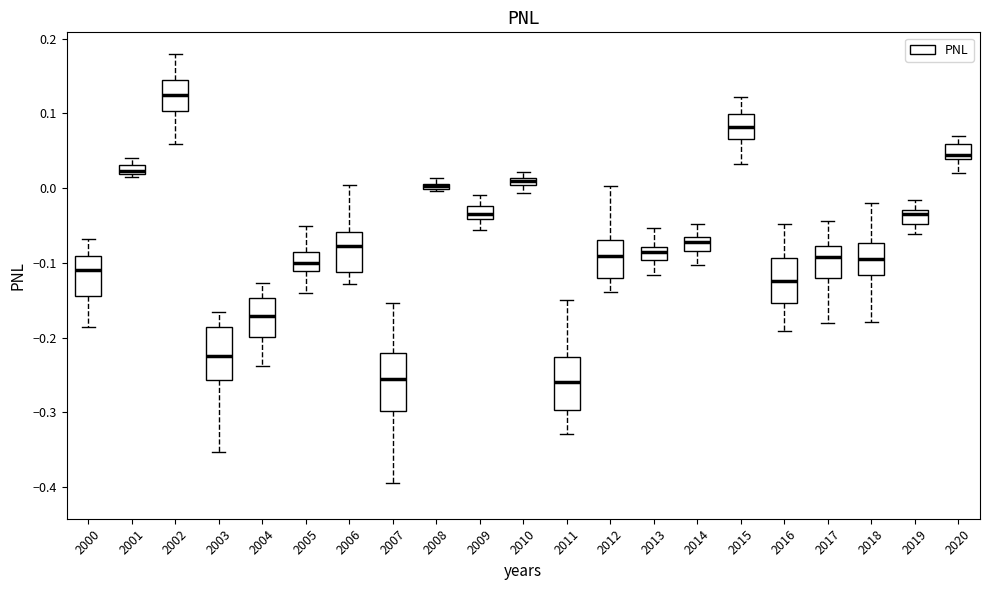

Where is the lower edge of the box at x = 2004 on the y-axis? The values are not printed on the chart, so give them approximately, as read against the axis.

-0.20